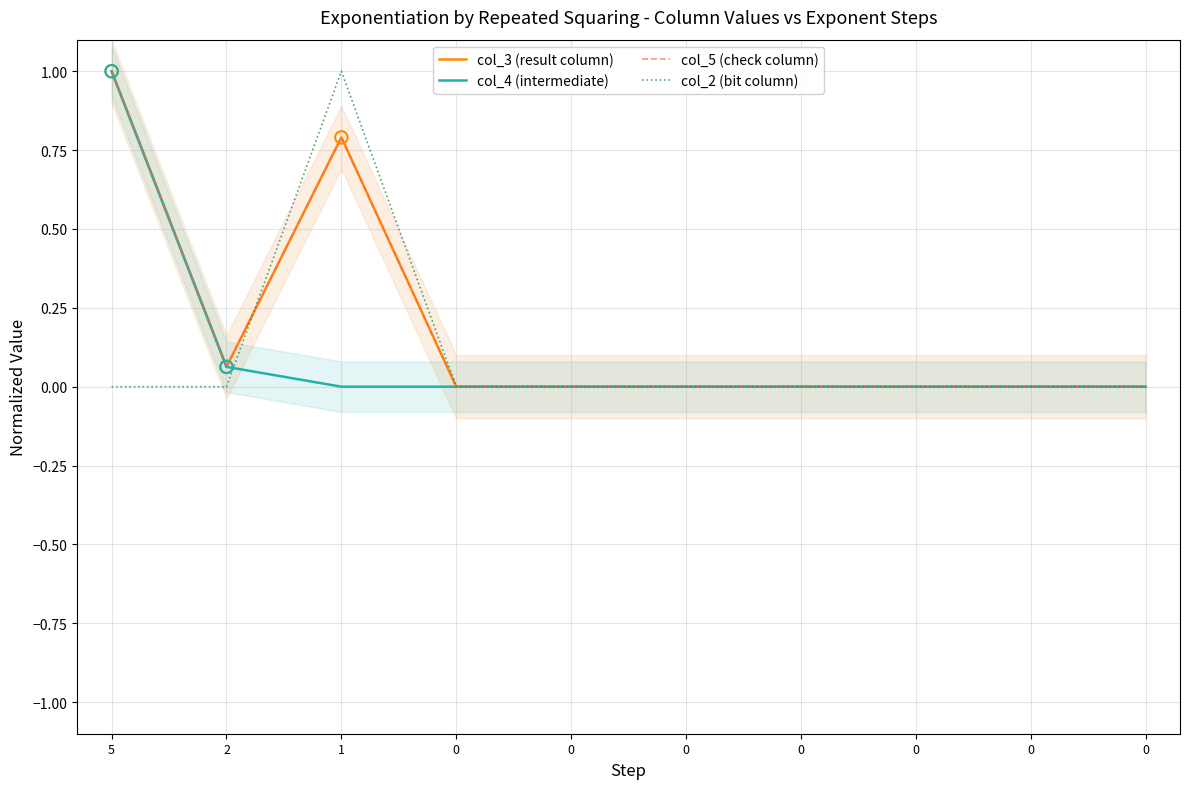

Which series reaches the maximum Y coordinate?

col_3 (result column)